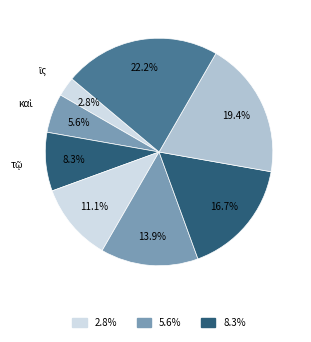

To the nearest percent, what is the difference between the largest and smallest slice percentages?

19%